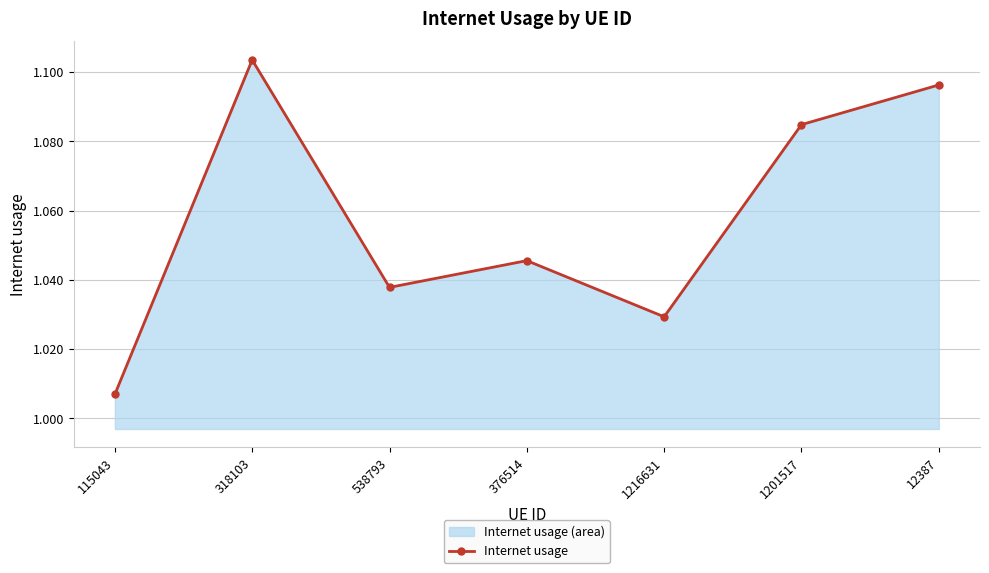

How many points are lower than both their immediate neighbors (excluding endpoints)?

2